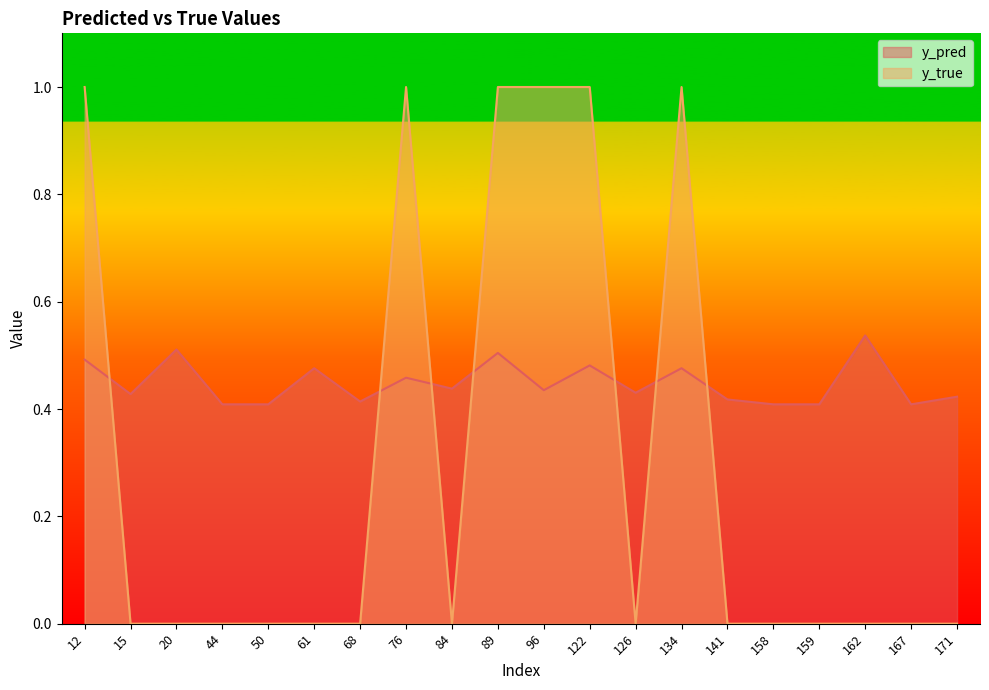

Count the number of data series in this chart.

2